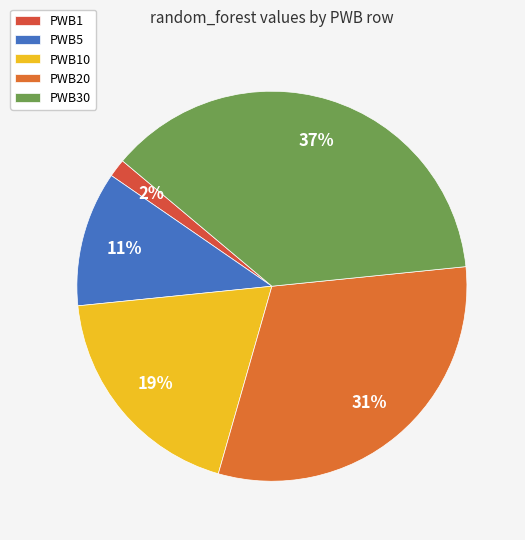

What is the smallest slice in the pie chart?

PWB1